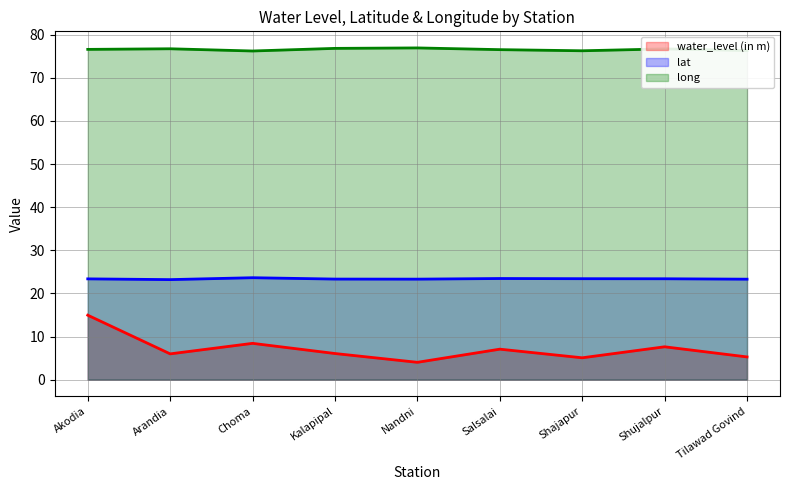

What is the value of the lat point at the 7th from the left?

23.4